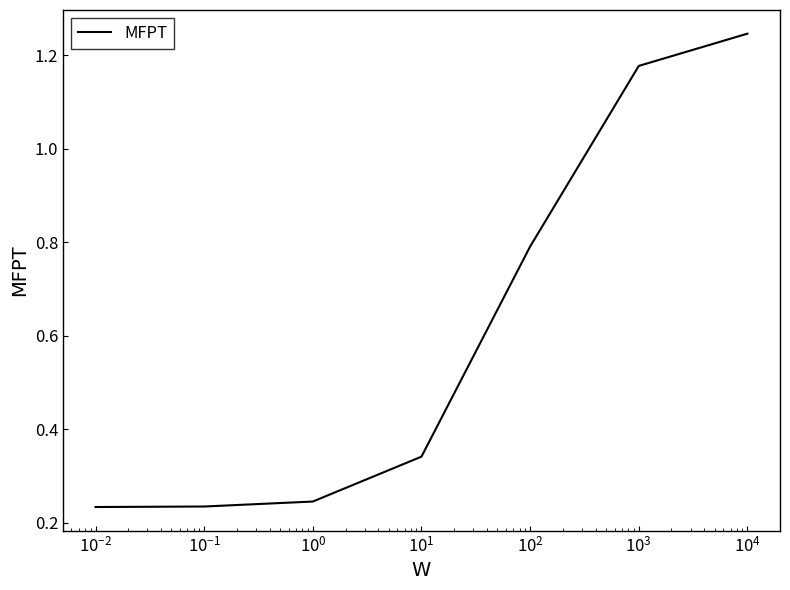

True or false: the data has more than 2 interior local peaks.

False